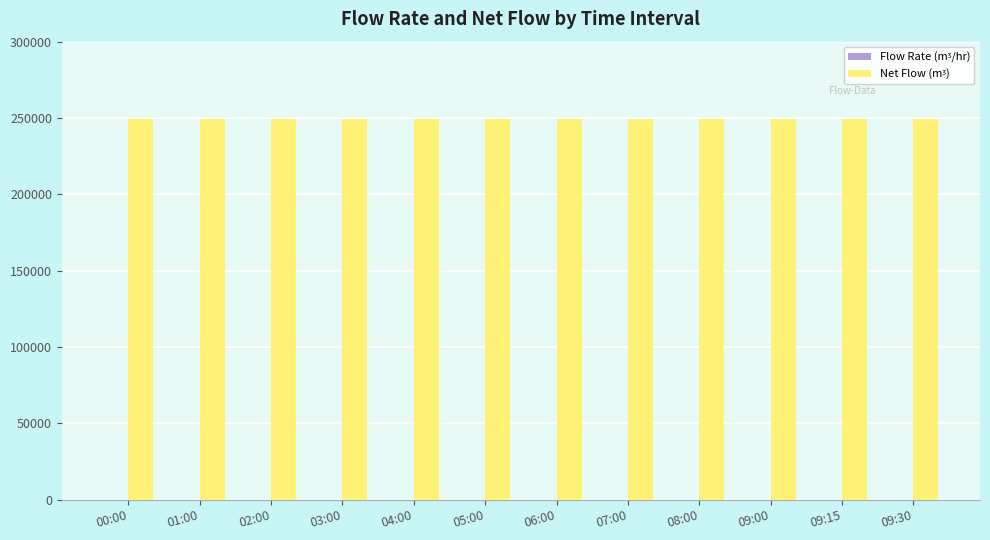

What is the label of the 1st bar from the right?

09:30